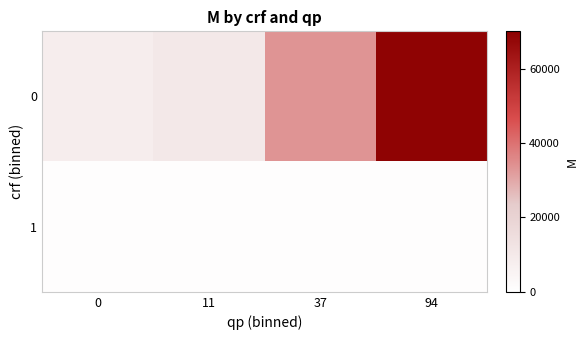

What is the difference between the highest and lowest values at 11?

9268